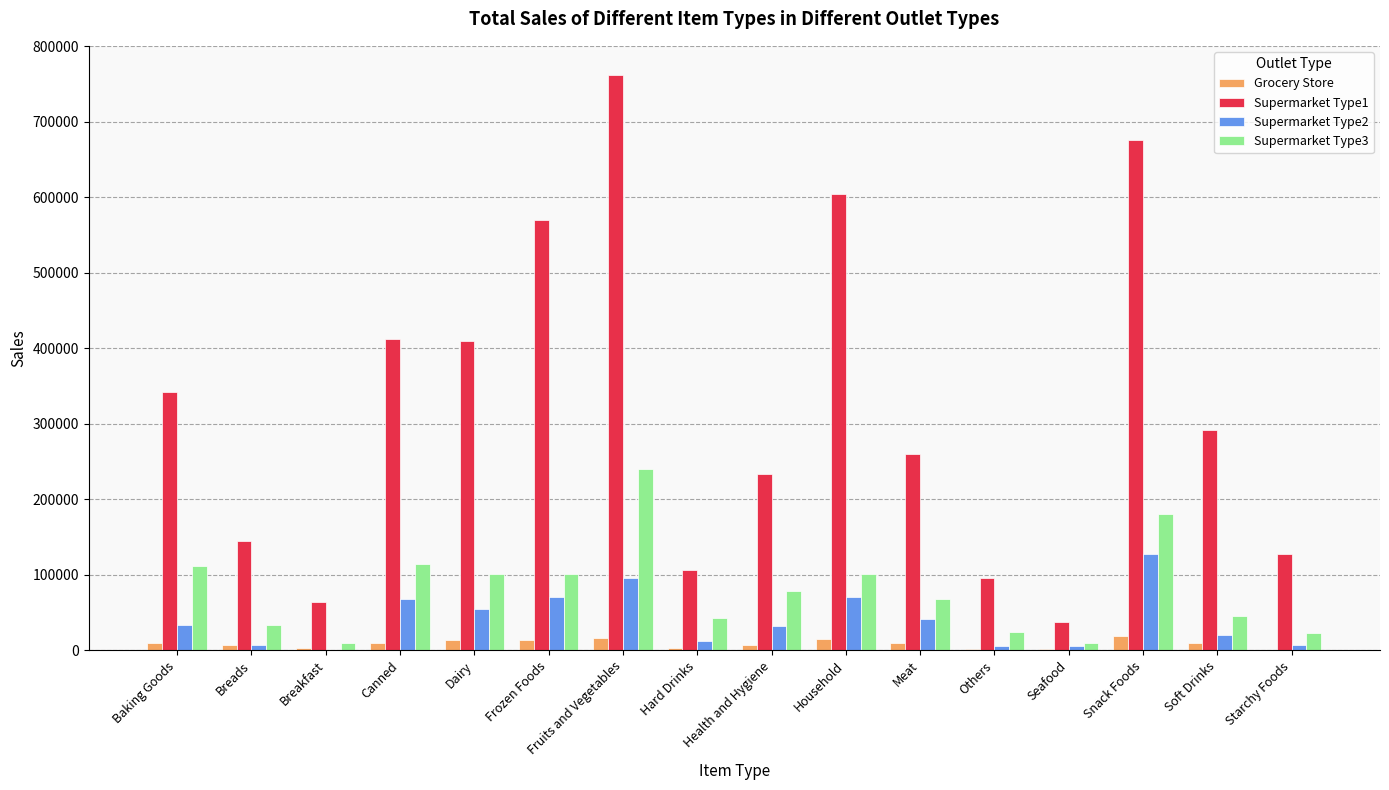

What are all the series names shown in the legend?

Grocery Store, Supermarket Type1, Supermarket Type2, Supermarket Type3